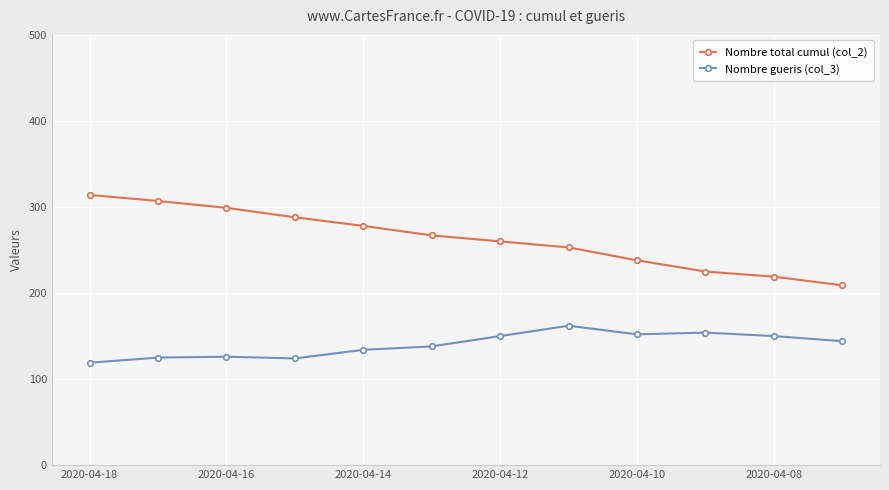

What is the value of the Nombre gueris (col_3) point at the 7th from the left?

150